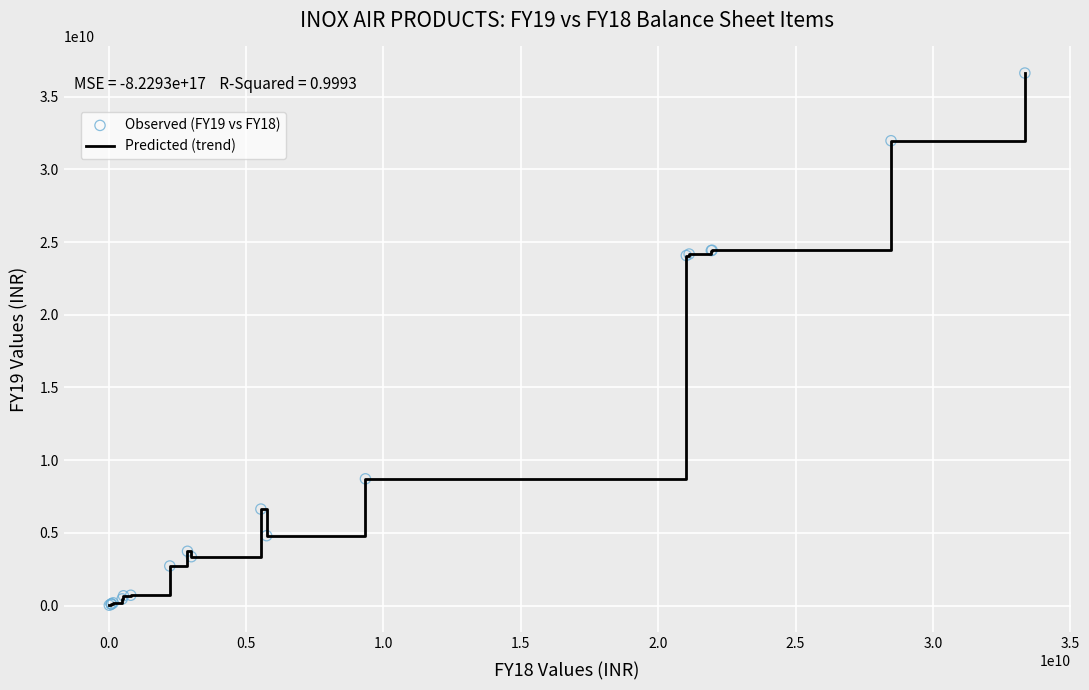

What is the difference between the maximum and minimum values?

36597240000